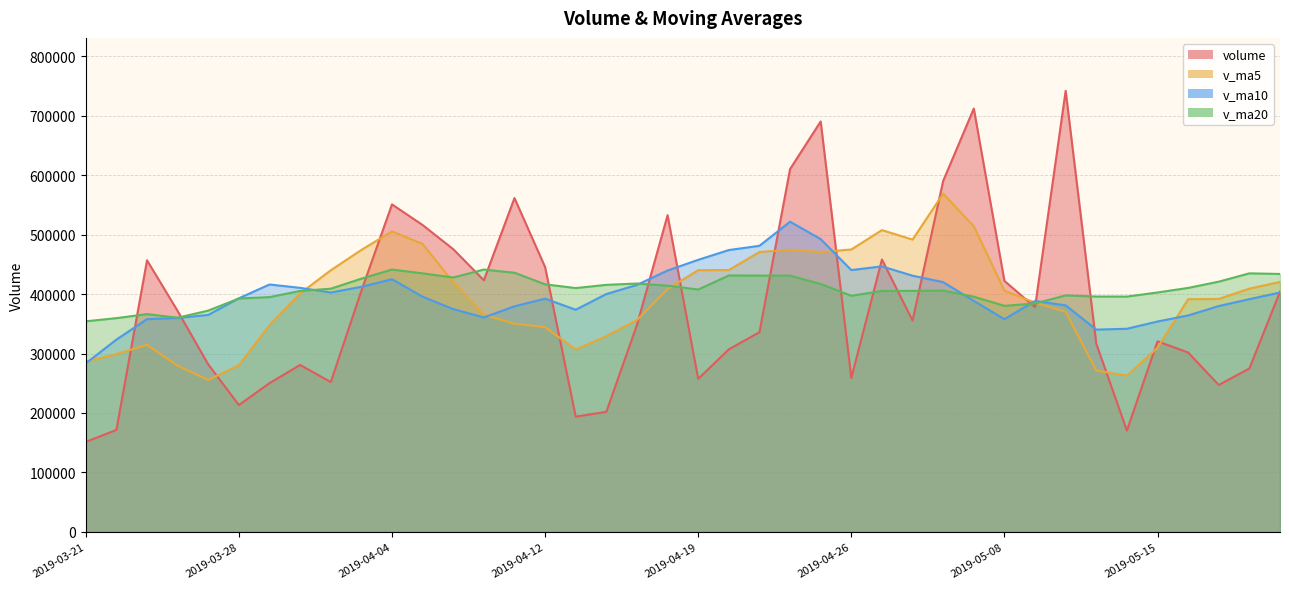

Between which two adjacent categories do v_ma10 and volume first intersect?

2019-03-22 and 2019-03-25